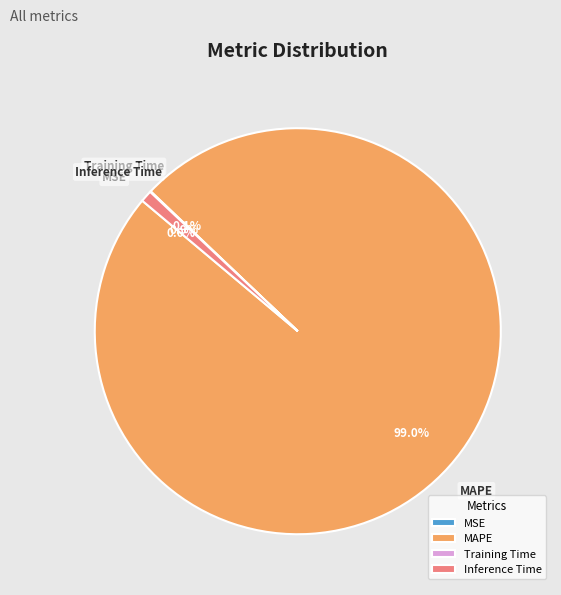

Which category has the biggest portion of the pie?

MAPE